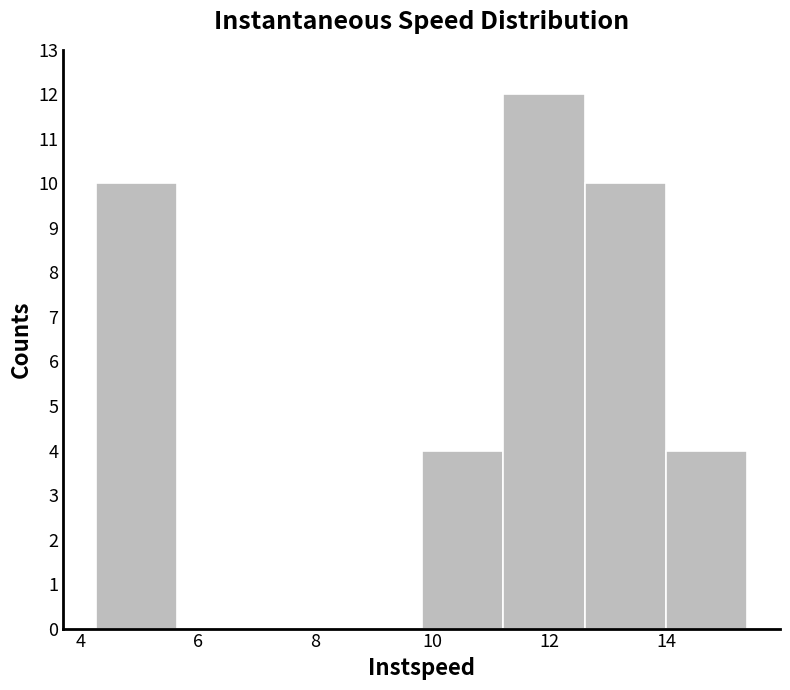

Reading left to right, list every bar in this chart as the range it spans on the x-axis followed by its height. Neither the bar edges nor the heights are printed on the chart, so give them approximately, as read against the axes.

4.2 to 5.6: 10
5.6 to 7.0: 0
7.0 to 8.4: 0
8.4 to 9.8: 0
9.8 to 11.2: 4
11.2 to 12.6: 12
12.6 to 14.0: 10
14.0 to 15.4: 4